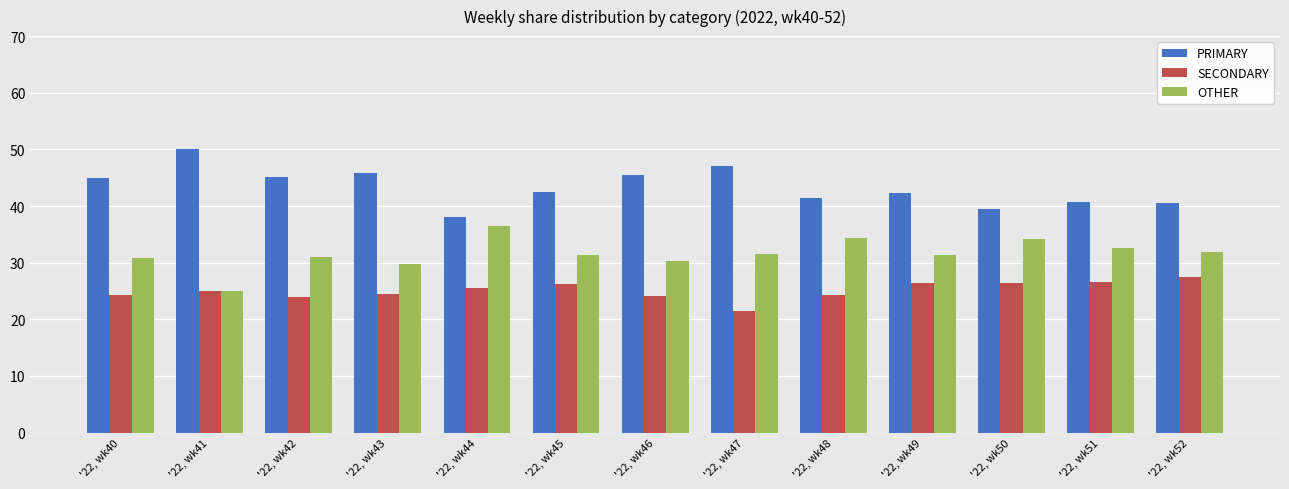

What is the value of the SECONDARY bar at the 6th from the left?

26.2